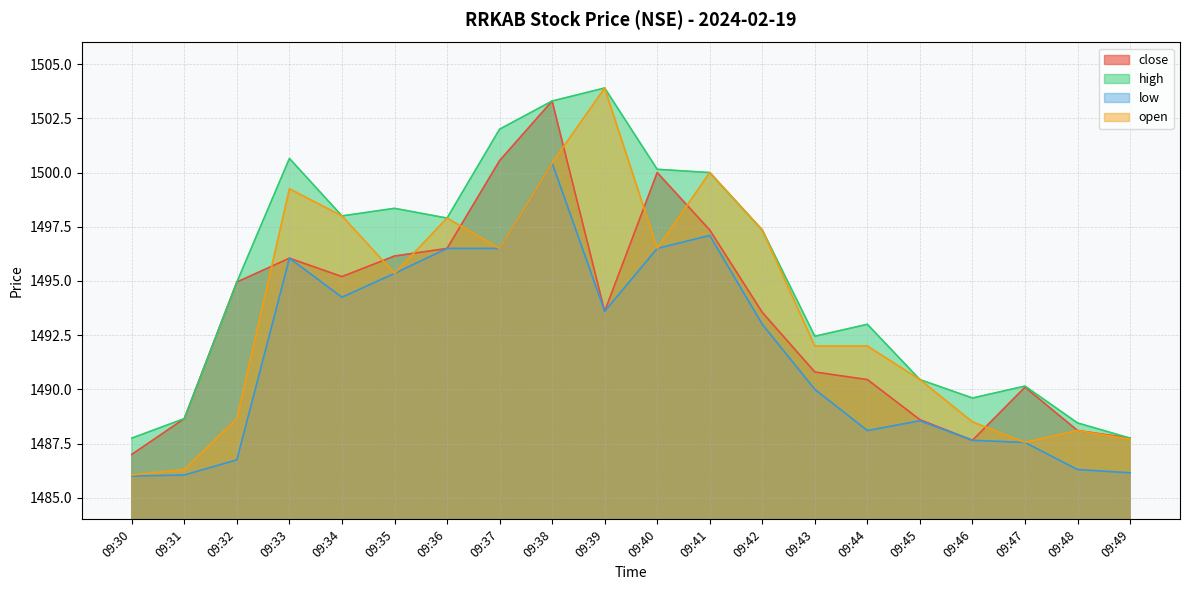

What is the sum of all high values?

29904.8